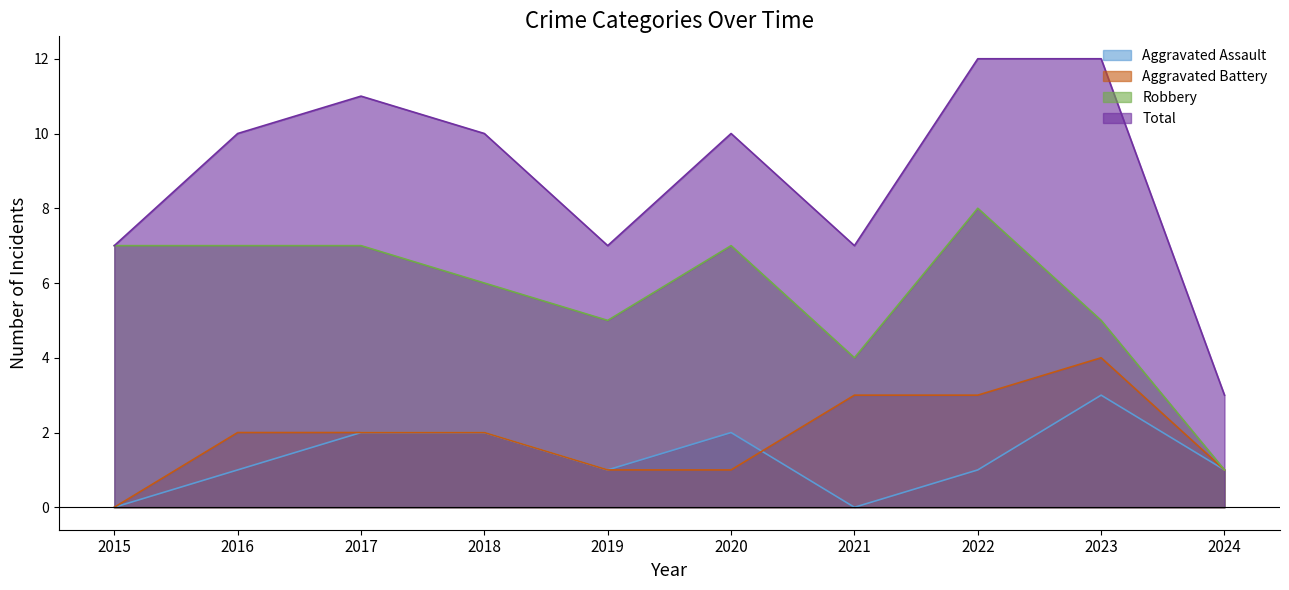

What is the difference between the highest and lowest values at 2020?

9